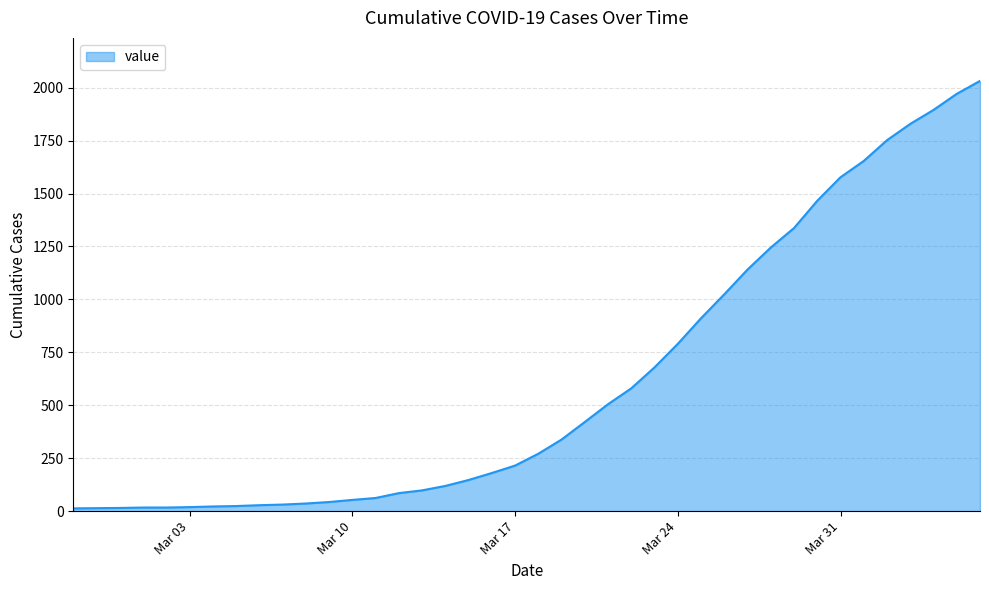

What is the difference between the maximum and minimum values?

2019